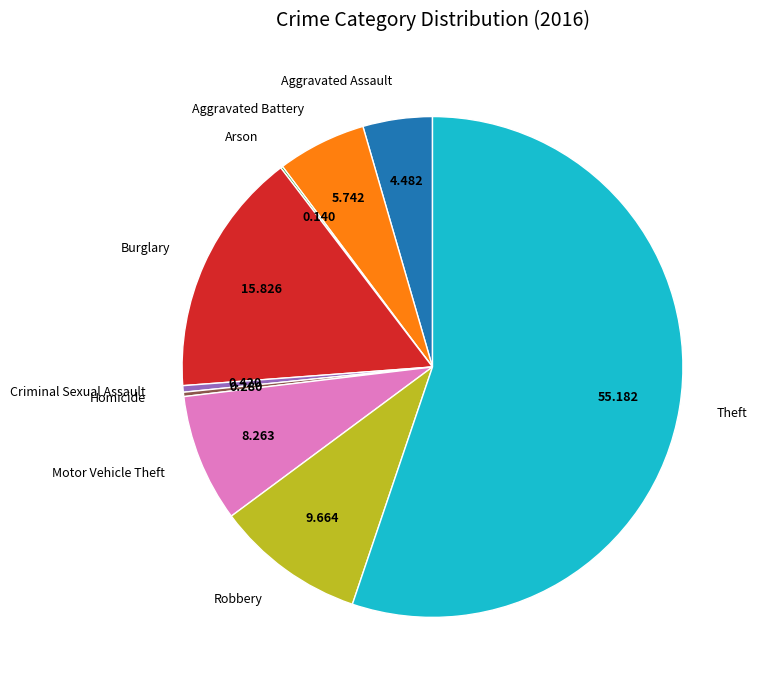

Which slice is the largest?

Theft